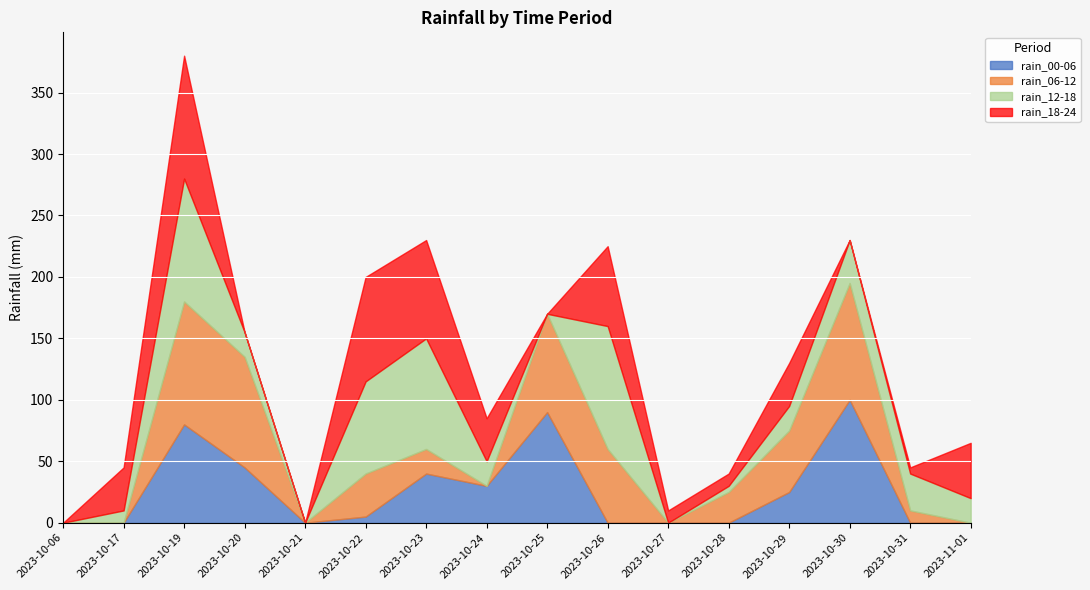

Is the value of rain_12-18 at 2023-10-26 greater than the value of rain_18-24 at 2023-10-21?

Yes